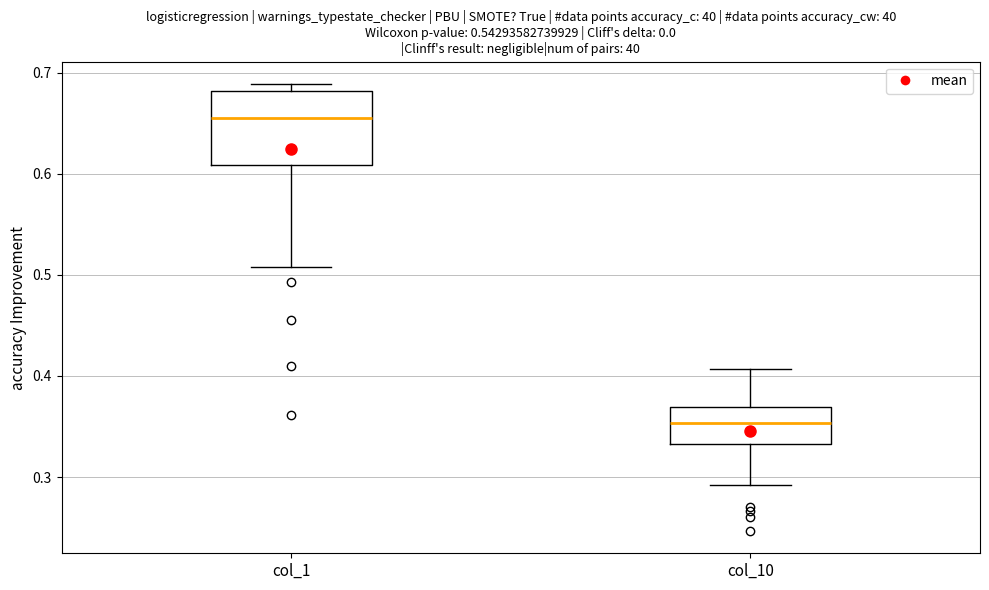

Reading left to right, transcribe this box plot: for each box, give where its median line is, the range the box spans, and where its two whiskers end, as read against the y-axis. The values are not printed on the chart, so give them approximately, as read against the axis.

col_1: median 0.65, box 0.61 to 0.68, whiskers 0.51 to 0.69
col_10: median 0.35, box 0.33 to 0.37, whiskers 0.29 to 0.41